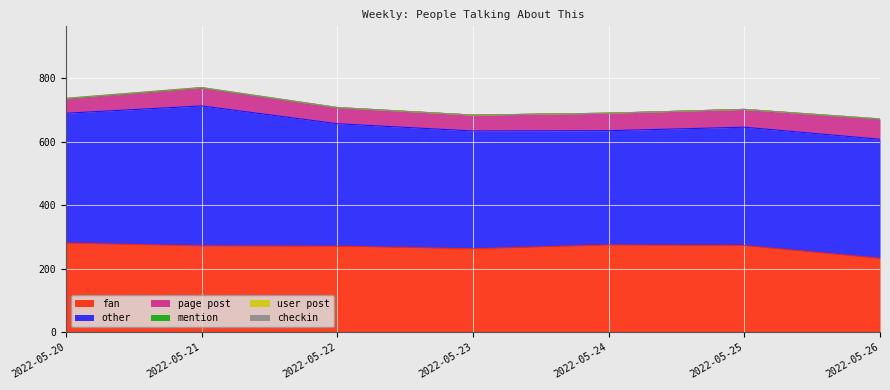

Which series has the largest range (max minus min)?

other